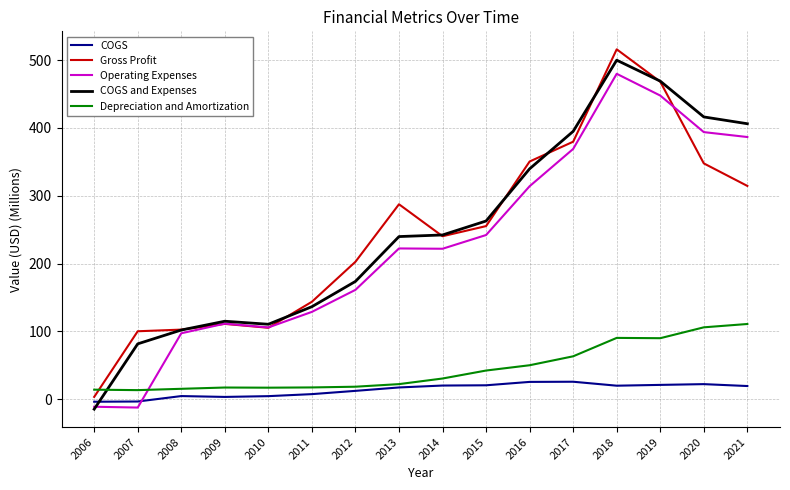

What is the spread (max minus min) of values at 2021?

386.7